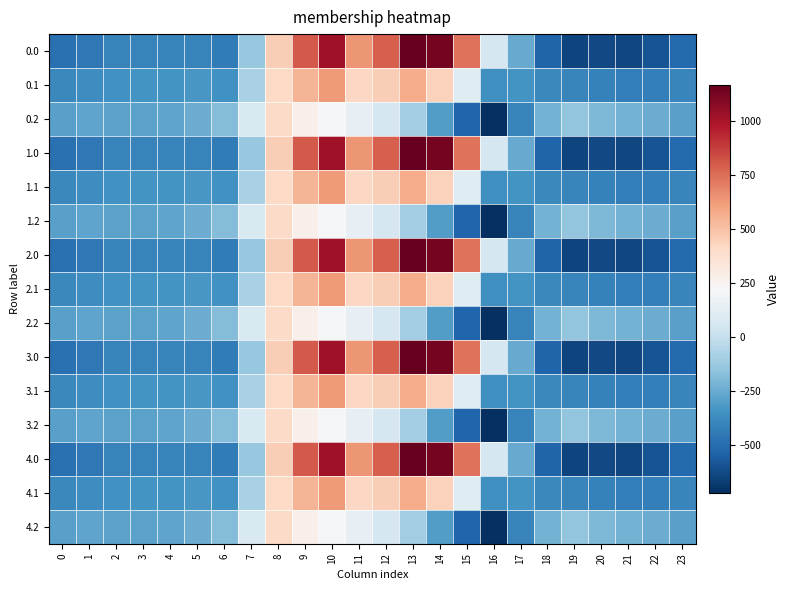

Which has a higher value, 4 or 0?

4